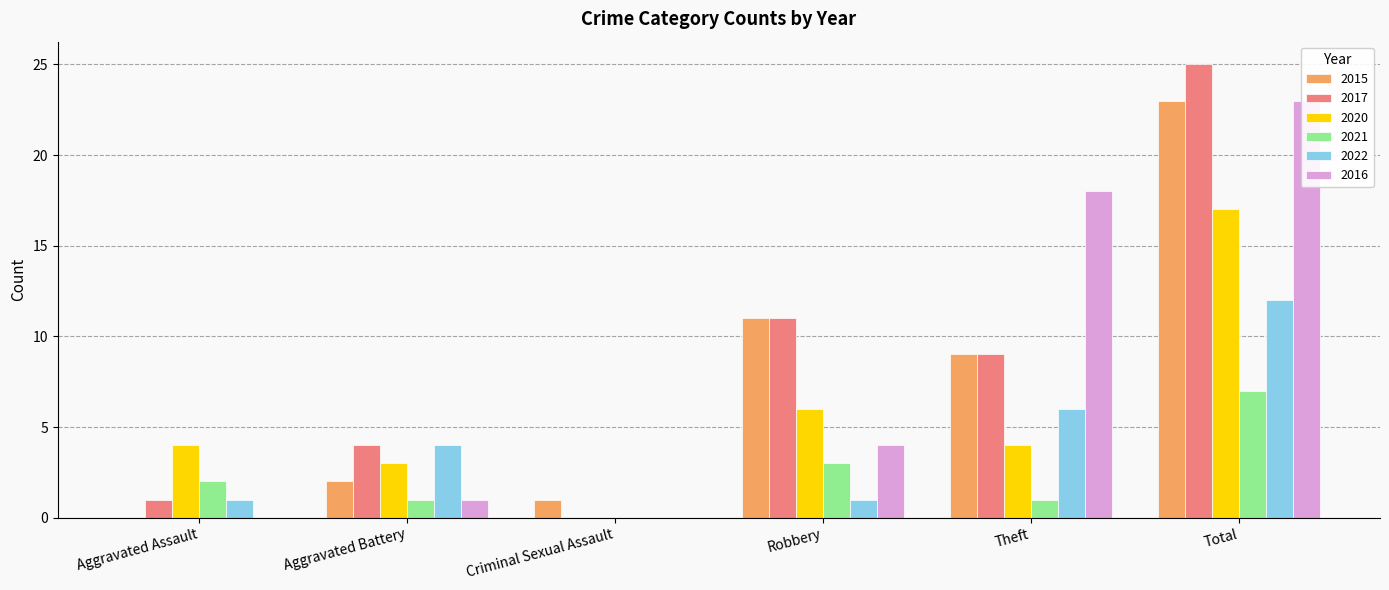

What is the greatest value displayed?

25